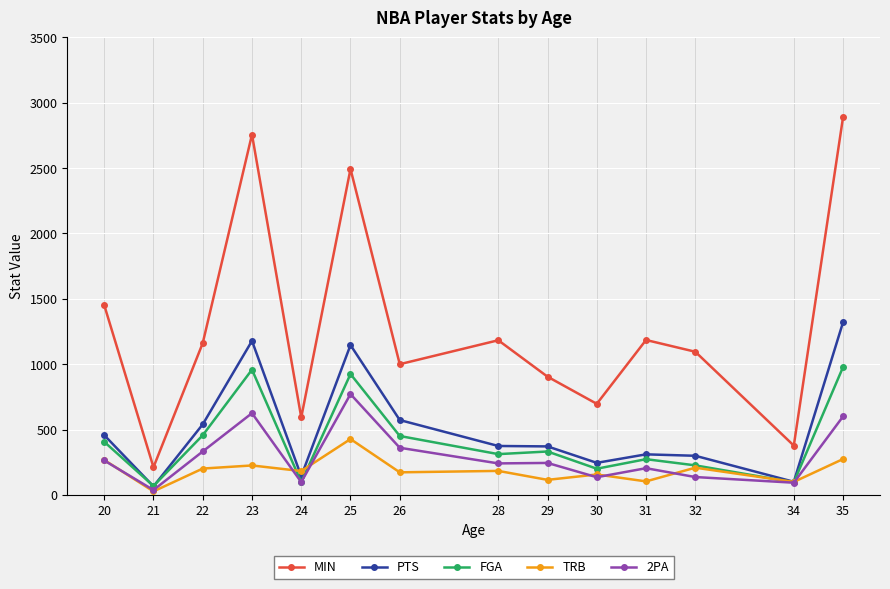

What is the sum of the MIN values at 21 and 35?

3101.5